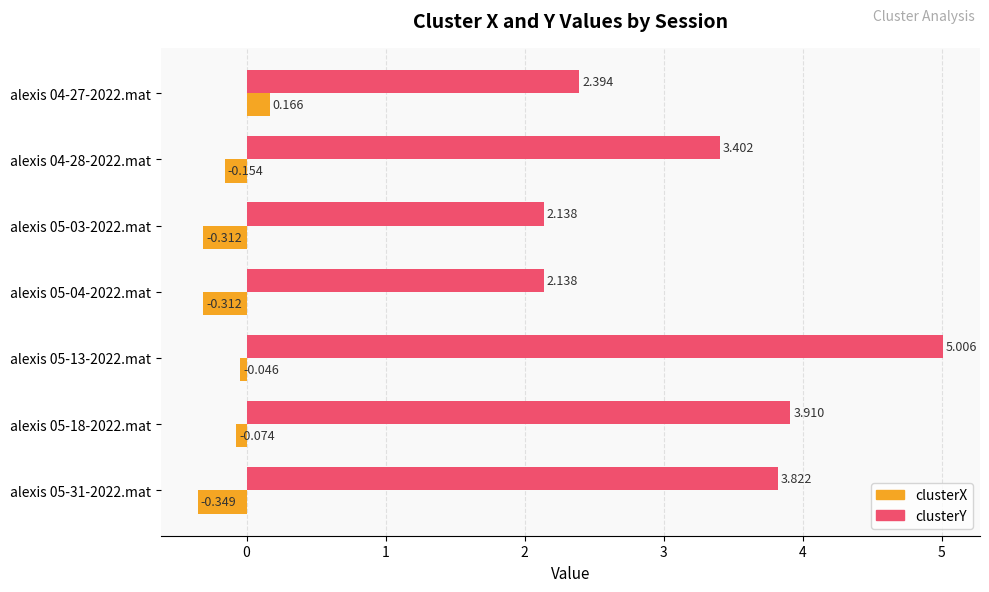

Which category has the highest value in the clusterX series?

alexis 04-27-2022.mat